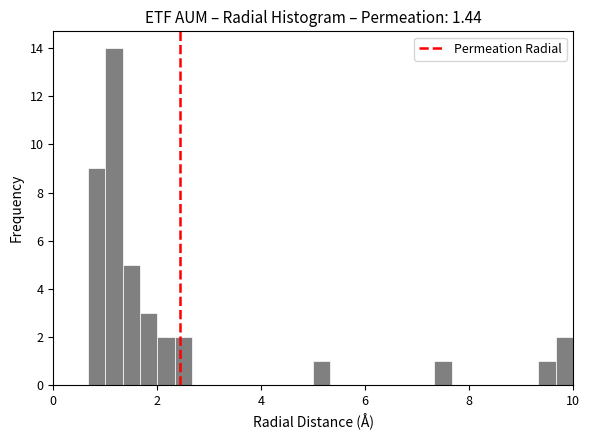

Around what value on the x-axis is the tallest bar? Give the approximate position of its centre, as read against the axis.

1.2